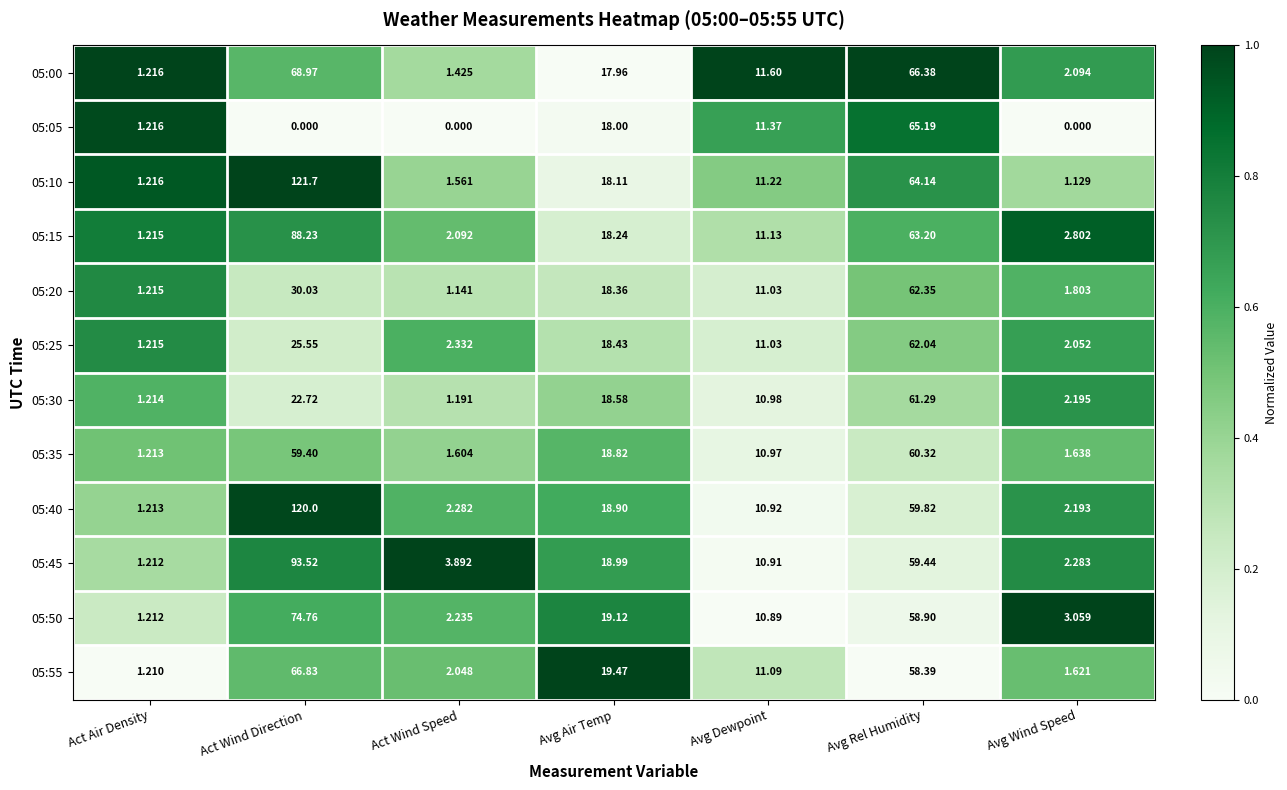

Is the value of 05:40 at Act Air Density greater than the value of 05:45 at Avg Rel Humidity?

No